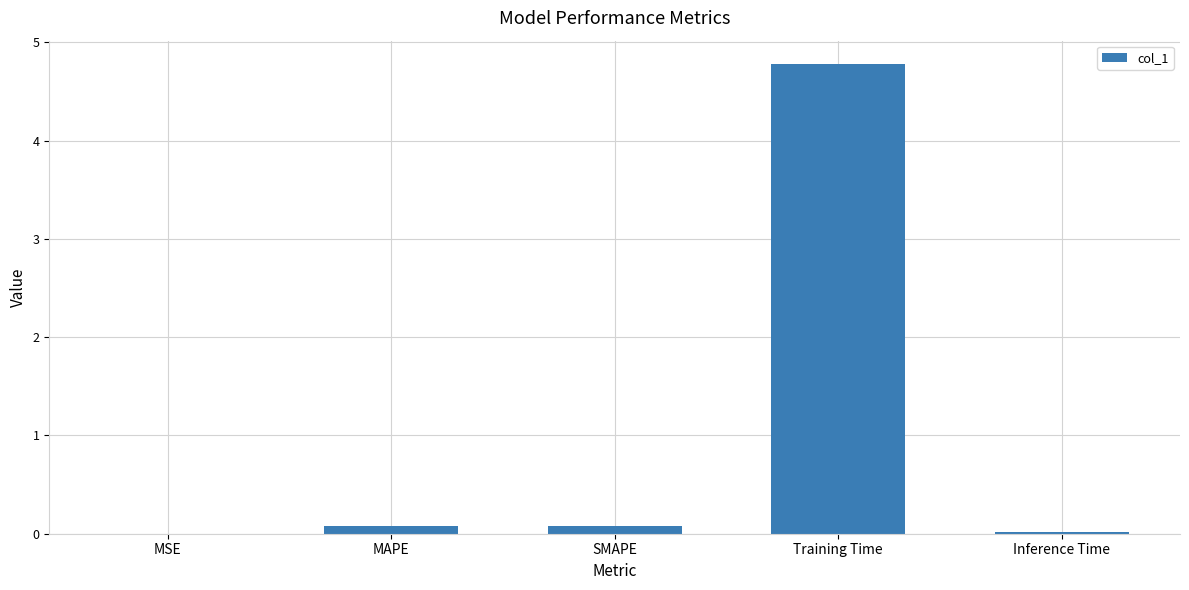

Which has a higher value, Inference Time or Training Time?

Training Time